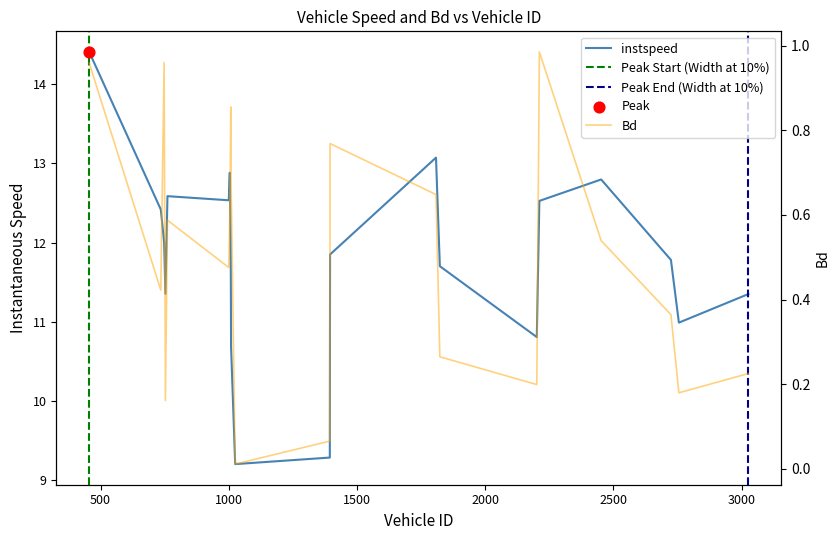

Which series has the largest Y range (max minus min)?

instspeed